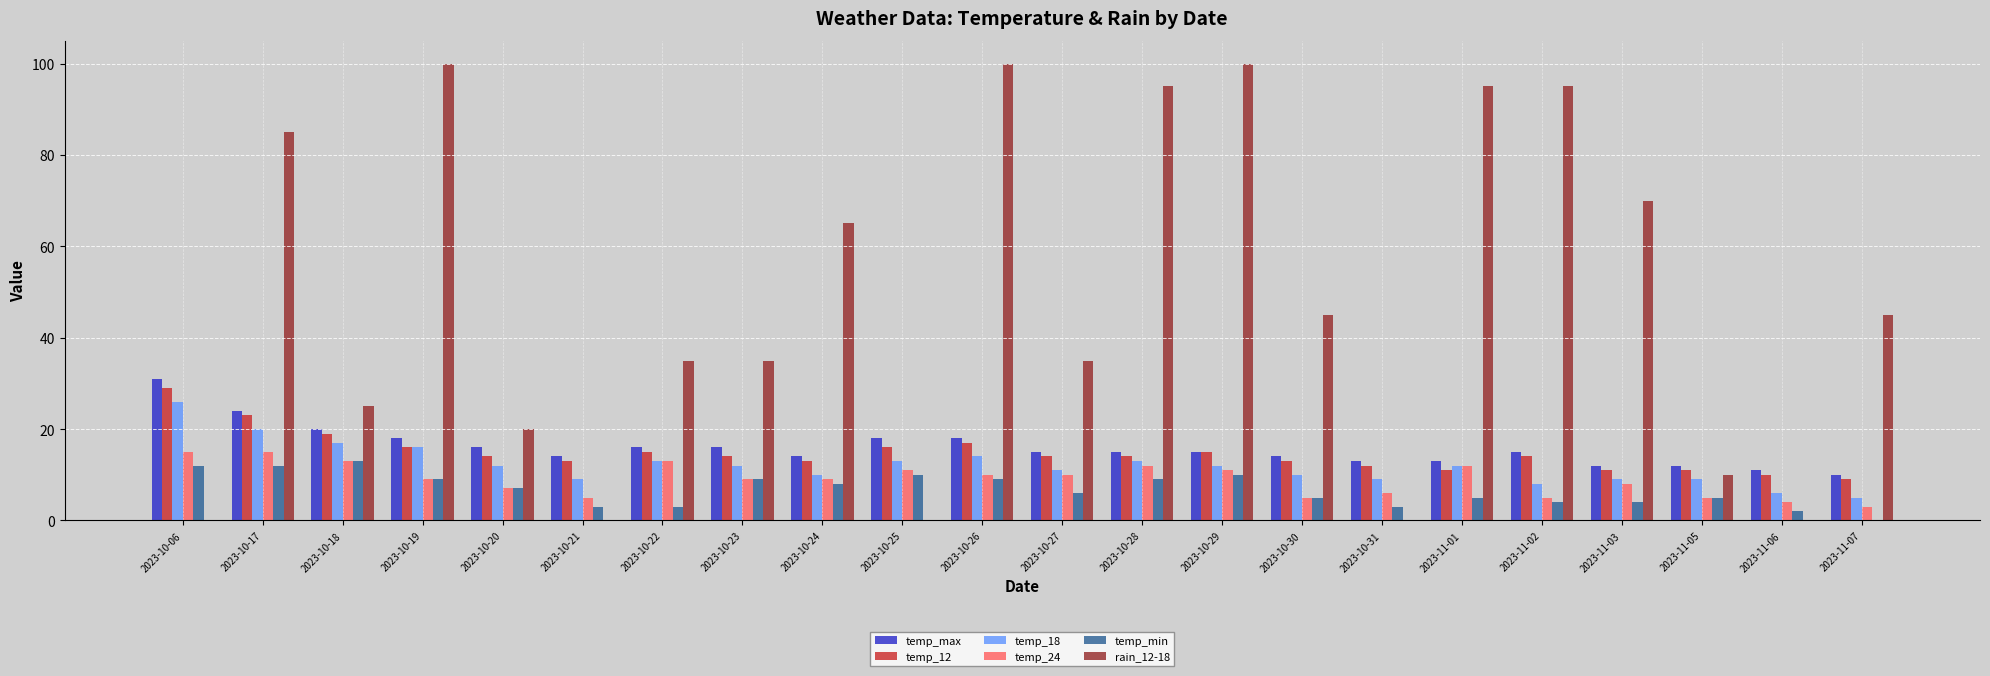

What is the maximum value for temp_min?

13